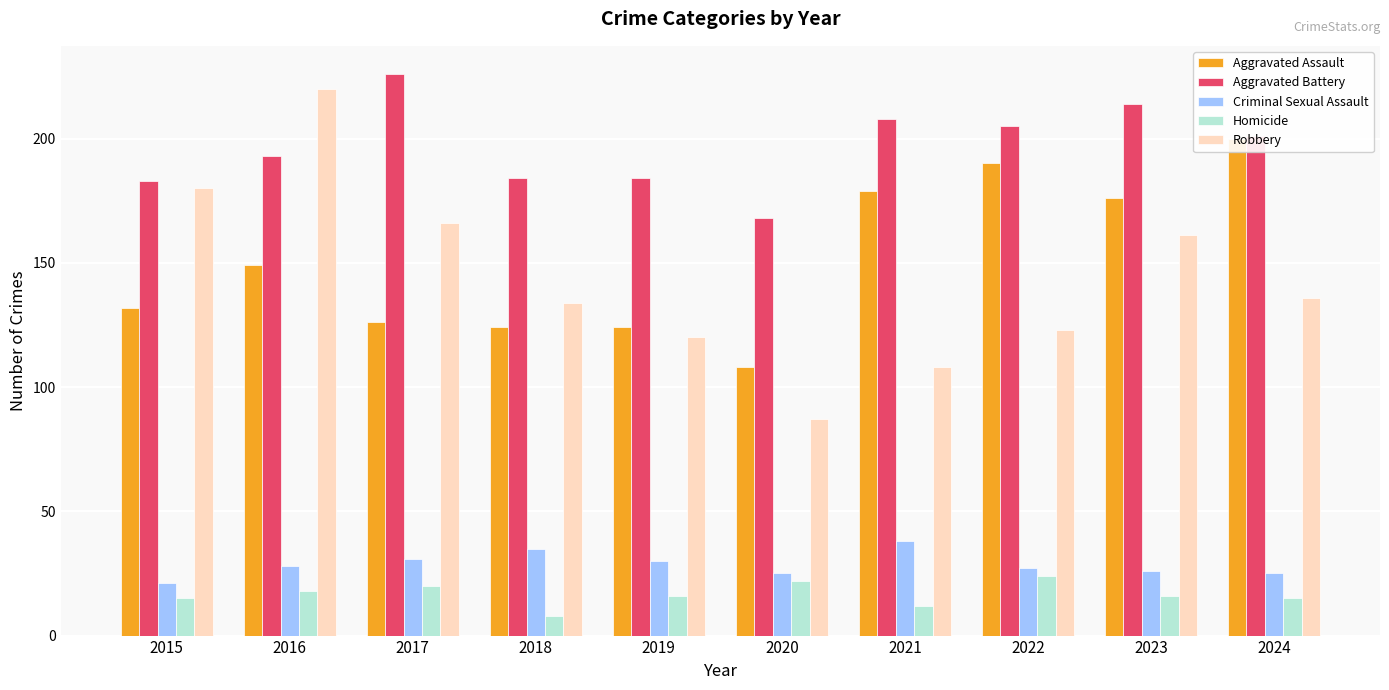

Are the bars horizontal?

No